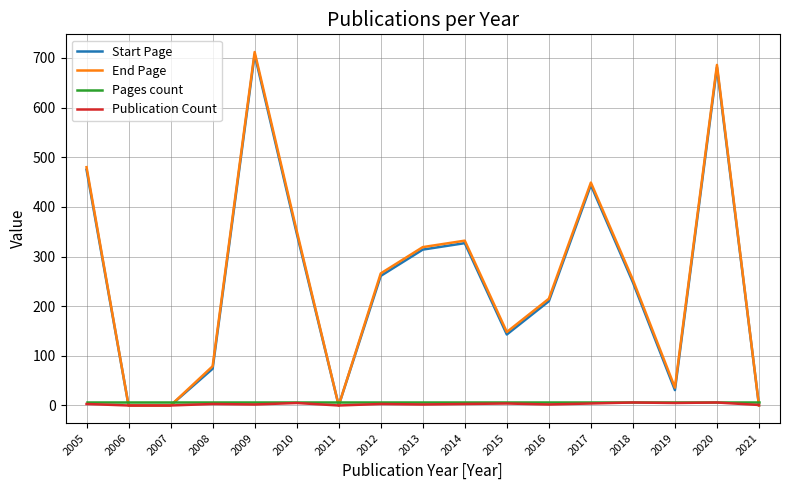

Which series has the widest spread of values?

End Page